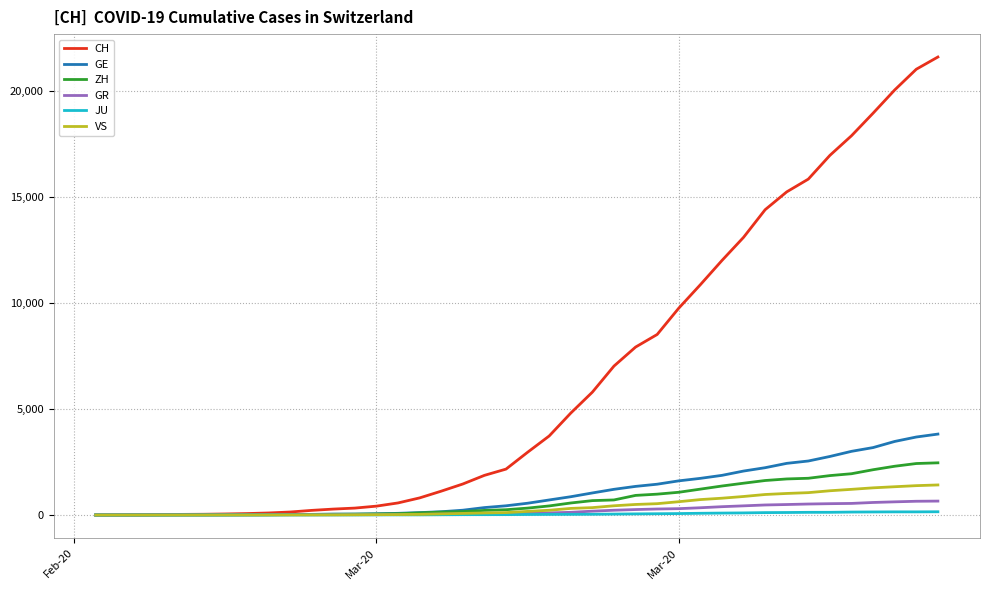

What are all the series names shown in the legend?

CH, GE, ZH, GR, JU, VS